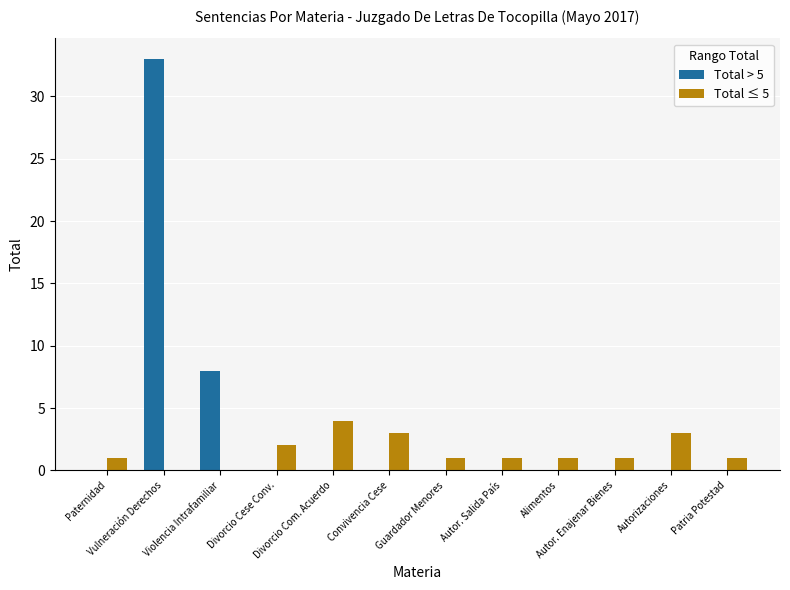

Reading left to right, extract all data points from this chart.

Total > 5: 0	33	8	0	0	0	0	0	0	0	0	0
Total ≤ 5: 1	0	0	2	4	3	1	1	1	1	3	1